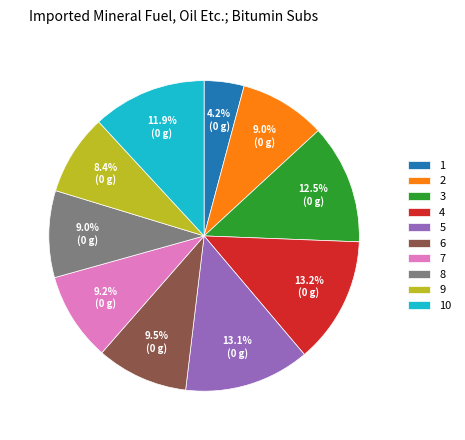

Count the number of slices in the pie.

10